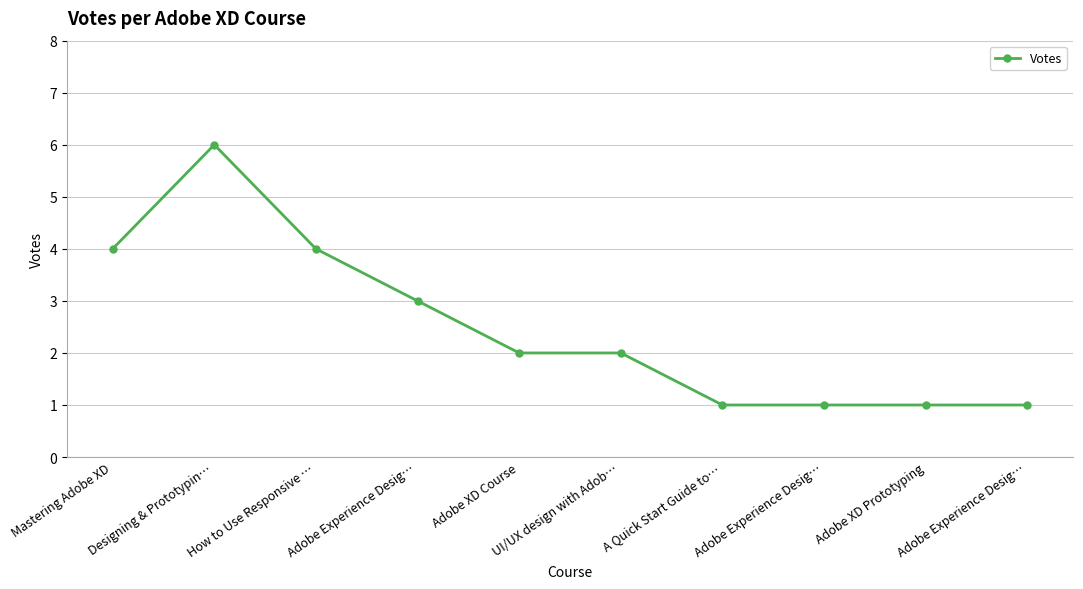

How many data points does each series have?

10